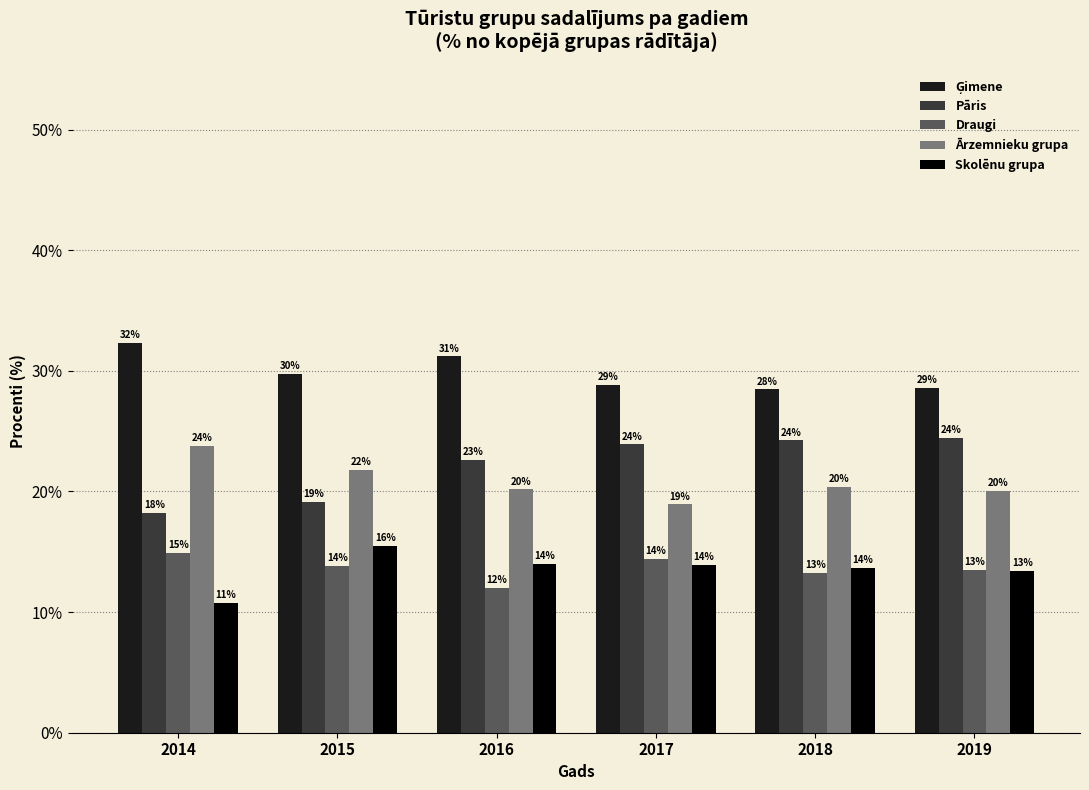

What is the minimum value for Pāris?

18.2